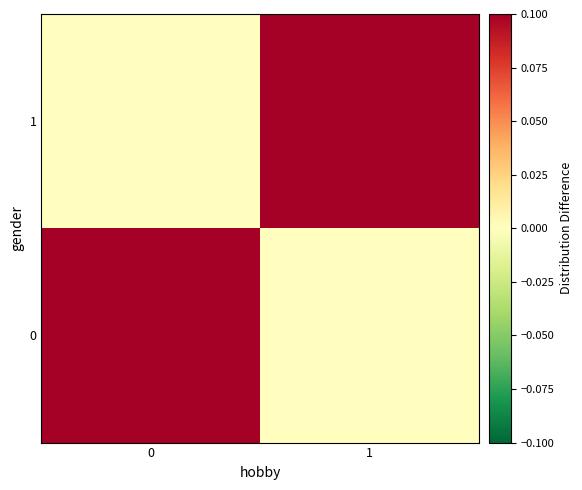

Reading left to right, list all the values displayed in this chart.

0: 0=1	1=0
1: 0=0	1=1